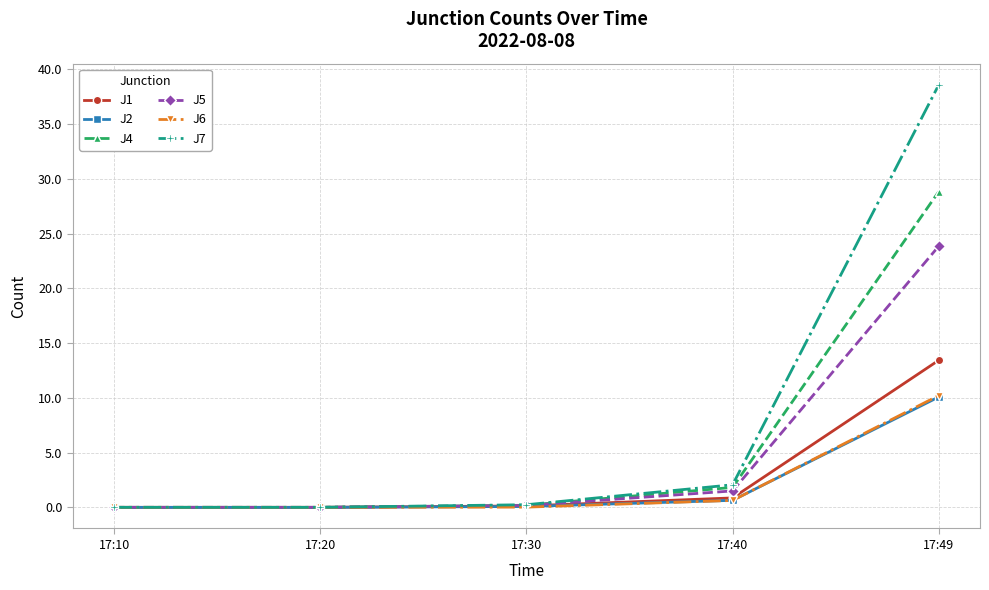

Is it true that J5 equals 0.2 at 17:30?

True